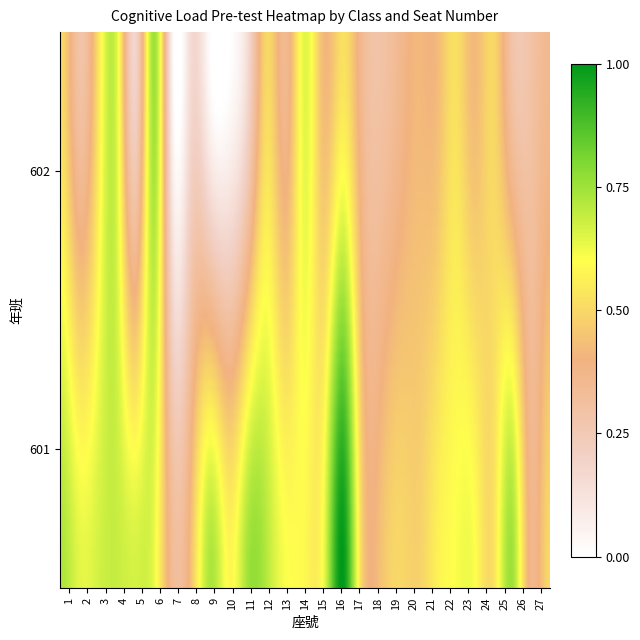

List the series in order of their peak value, lowest first.

602, 601